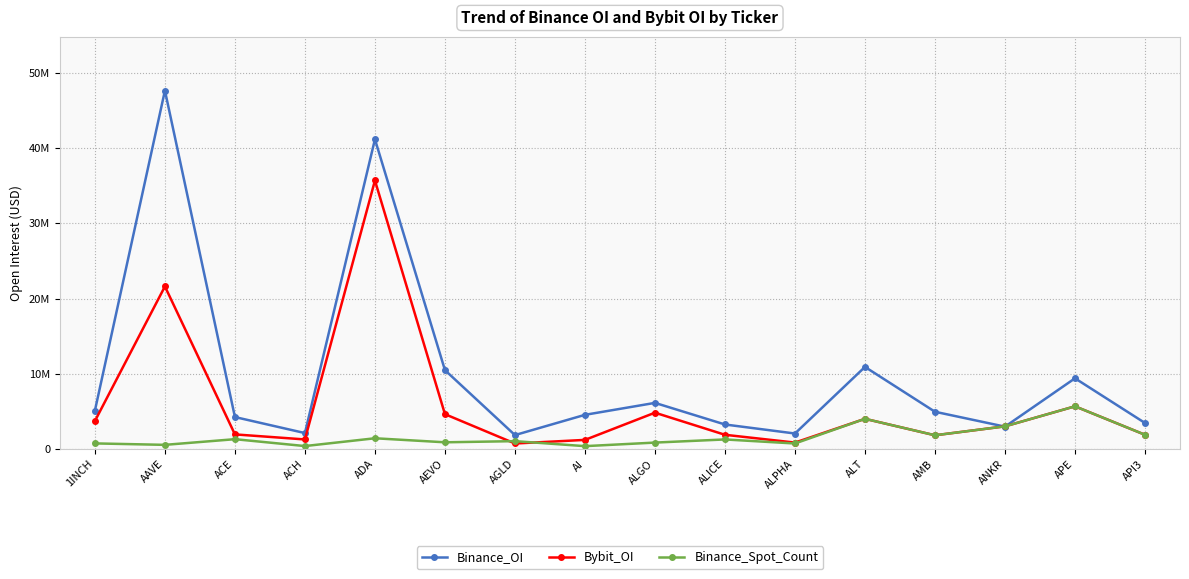

What are all the series names shown in the legend?

Binance_OI, Bybit_OI, Binance_Spot_Count